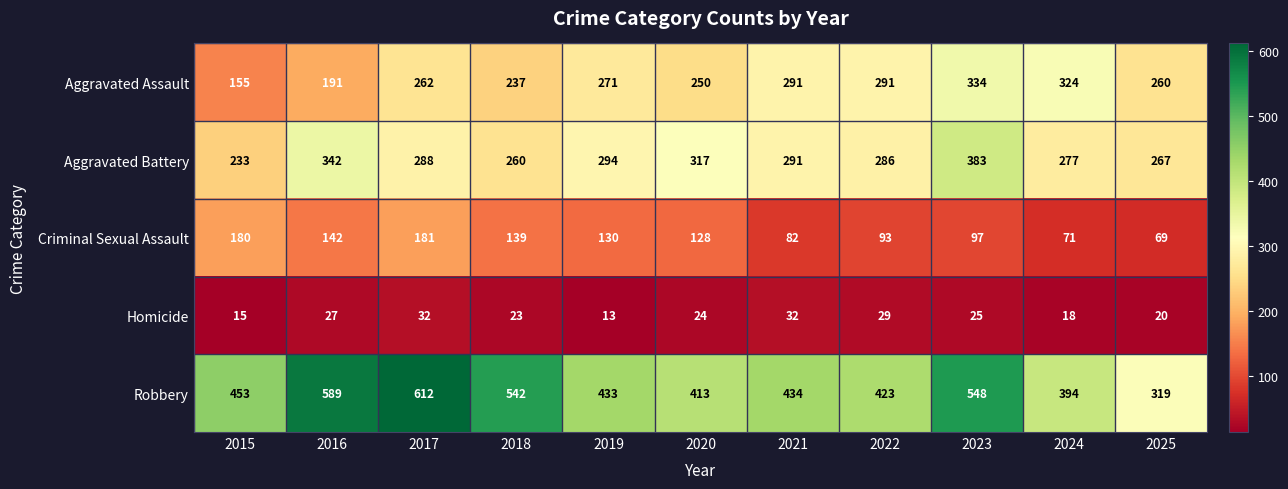

What is the spread (max minus min) of values at 2025?

299